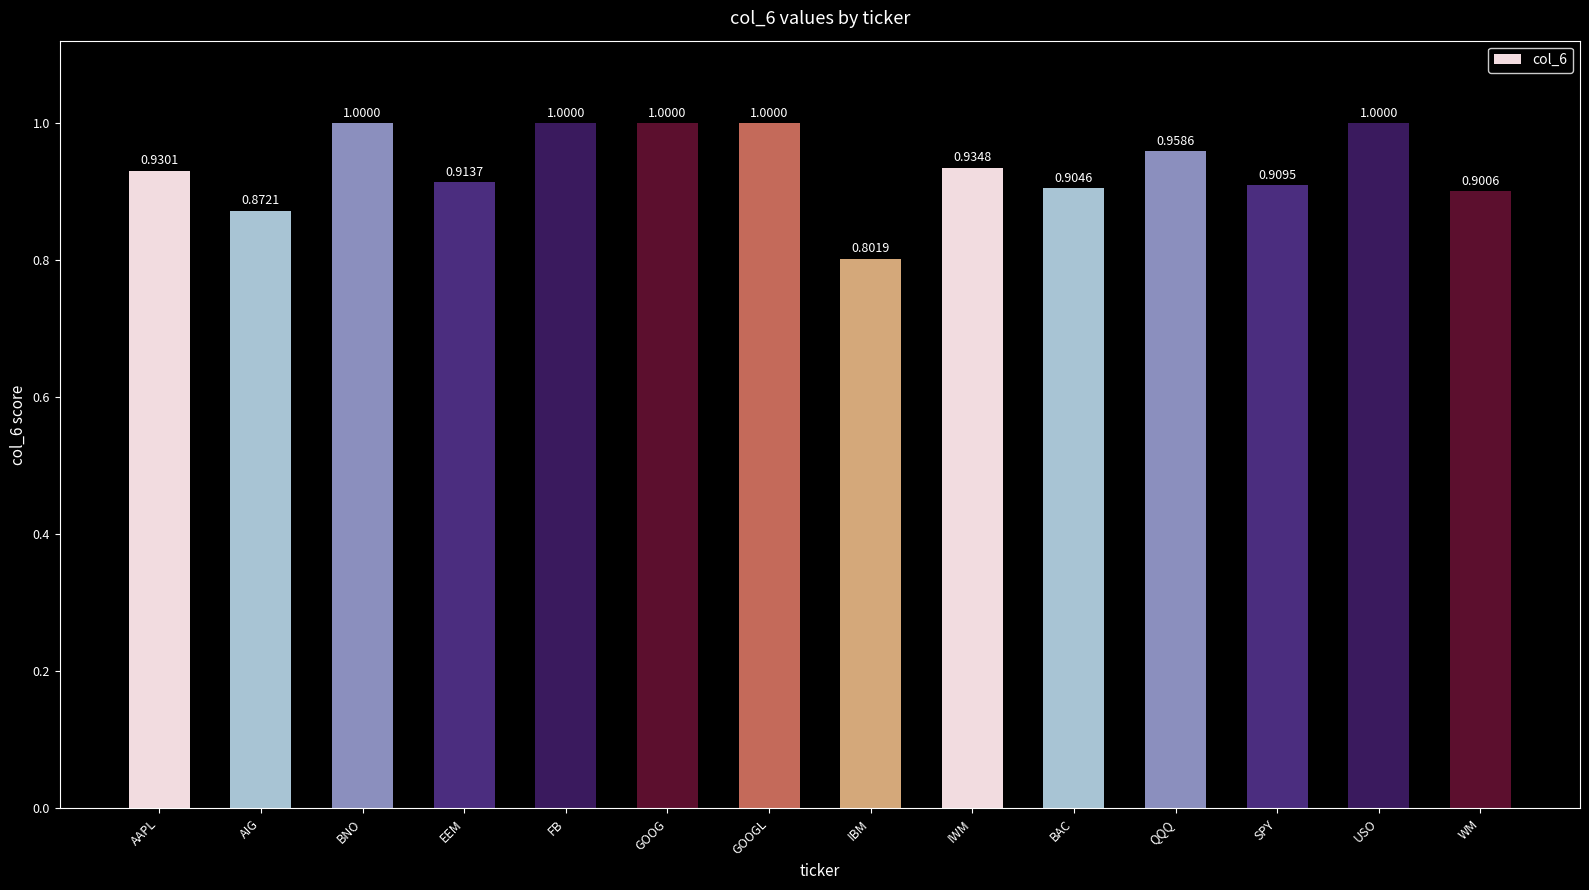

What is the sum of all values?

13.1